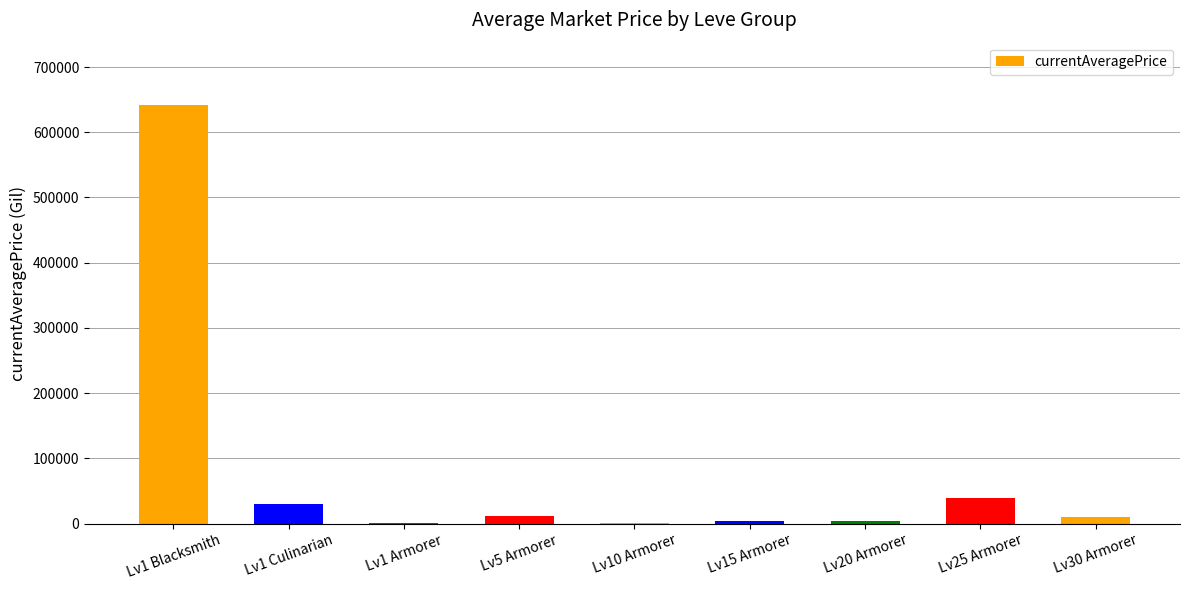

What is the change in value from Lv5 Armorer to Lv30 Armorer?

-1665.7